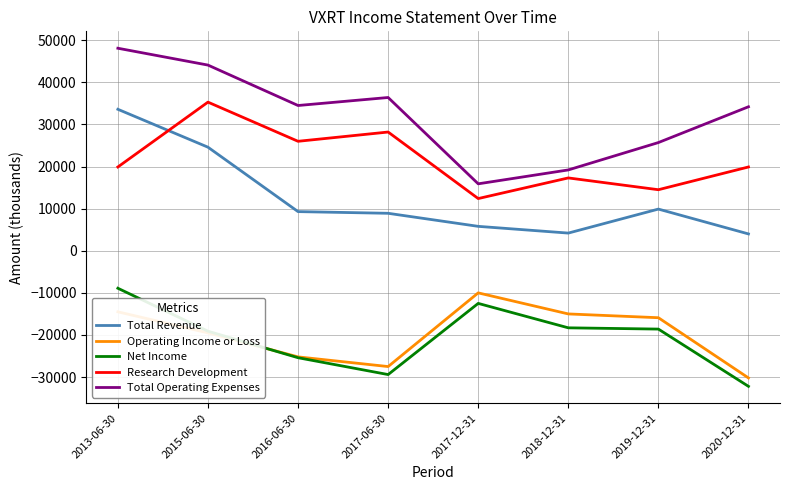

What is the total value across all series at 2017-06-30?

16600